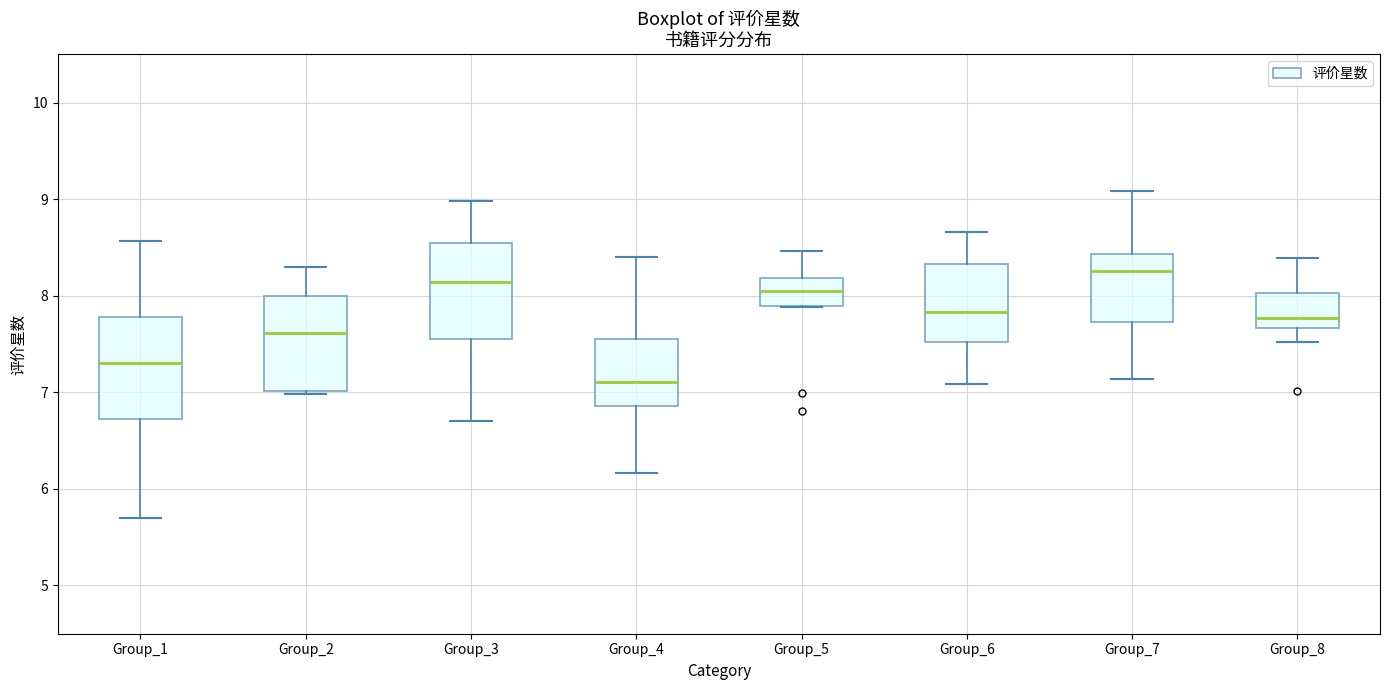

Reading left to right, transcribe this box plot: for each box, give where its median line is, the range the box spans, and where its two whiskers end, as read against the y-axis. The values are not printed on the chart, so give them approximately, as read against the axis.

Group_1: median 7.3, box 6.7 to 7.8, whiskers 5.7 to 8.6
Group_2: median 7.6, box 7.0 to 8.0, whiskers 7.0 to 8.3
Group_3: median 8.1, box 7.6 to 8.5, whiskers 6.7 to 9.0
Group_4: median 7.1, box 6.9 to 7.5, whiskers 6.2 to 8.4
Group_5: median 8.1, box 7.9 to 8.2, whiskers 7.9 to 8.5
Group_6: median 7.8, box 7.5 to 8.3, whiskers 7.1 to 8.7
Group_7: median 8.3, box 7.7 to 8.4, whiskers 7.1 to 9.1
Group_8: median 7.8, box 7.7 to 8.0, whiskers 7.5 to 8.4